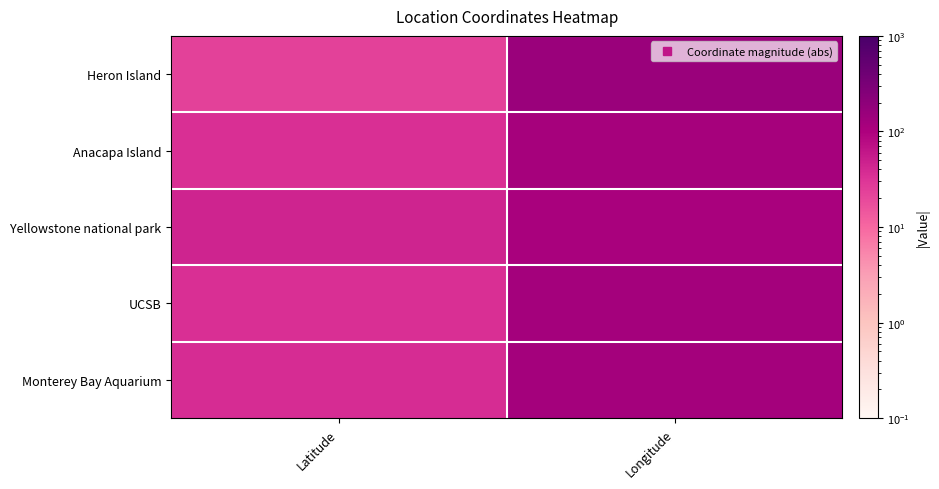

At which category does the chart reach its minimum across all series?

Latitude